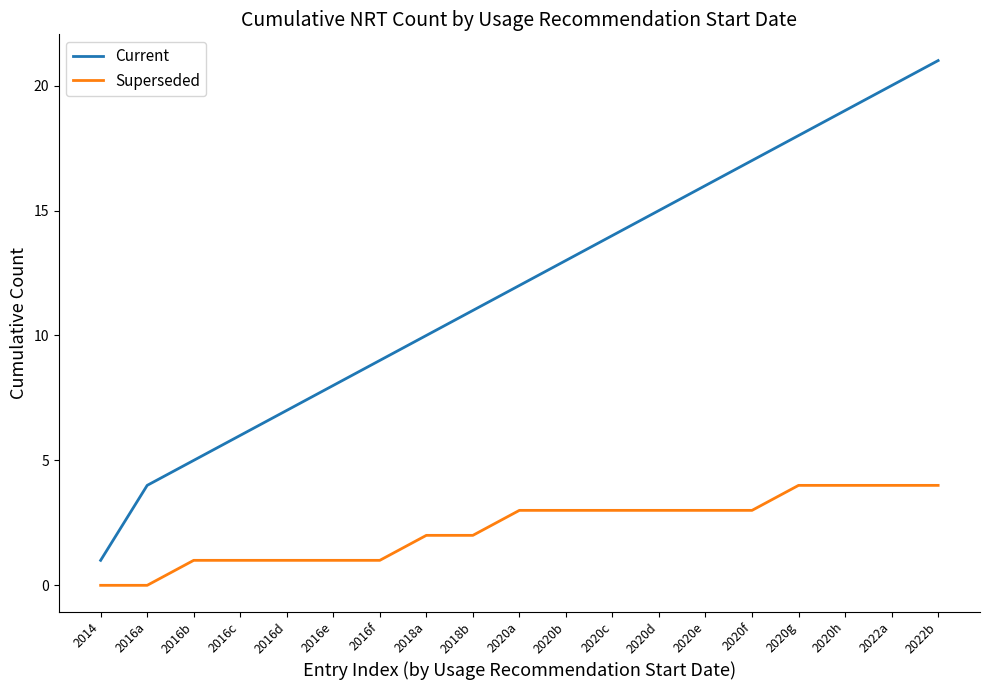

Which series changed the most between 2016b and 2018a?

Current